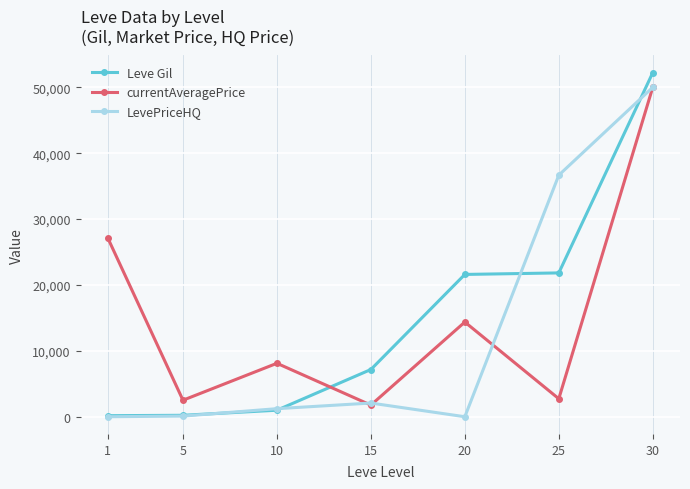

True or false: LevePriceHQ has more than 2 points higher than both neighbors.

False